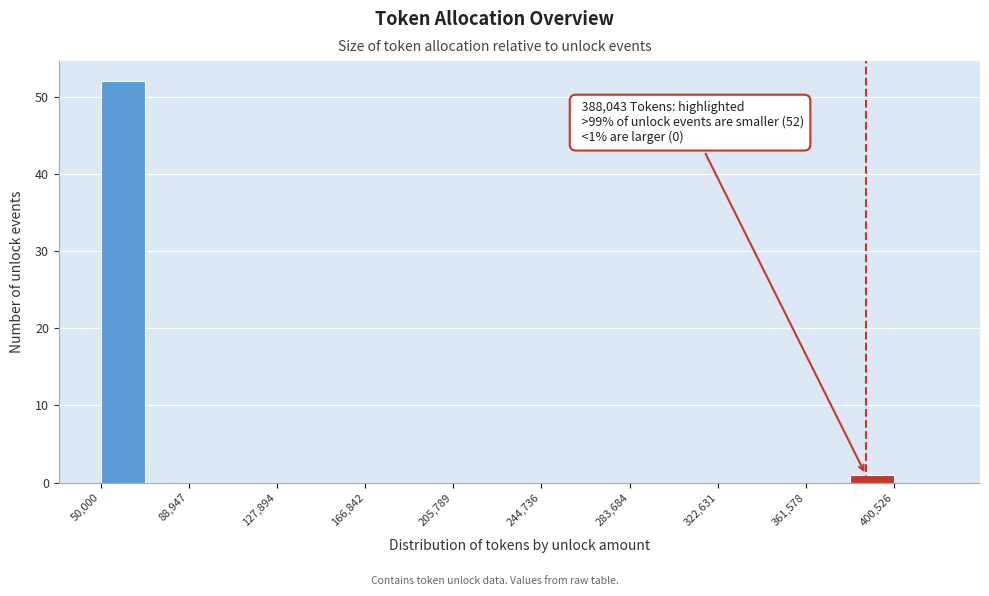

Around what value on the x-axis is the tallest bar? Give the approximate position of its centre, as read against the axis.

60000